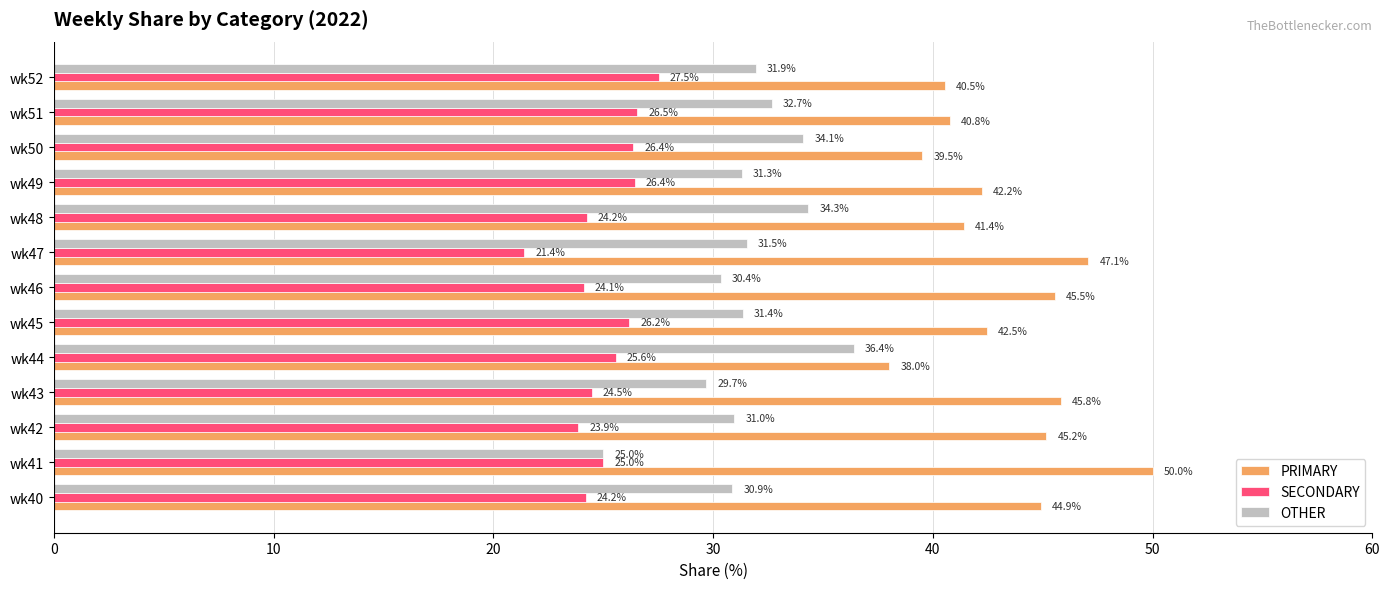

At which label does PRIMARY reach its peak?

wk41